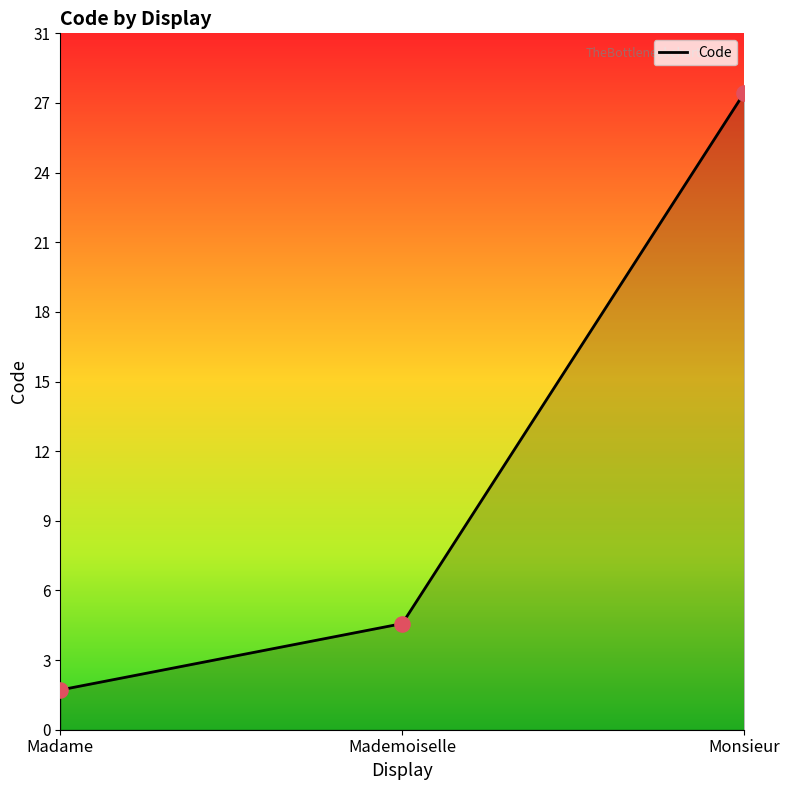

Between Mademoiselle and Monsieur, which is larger?

Monsieur